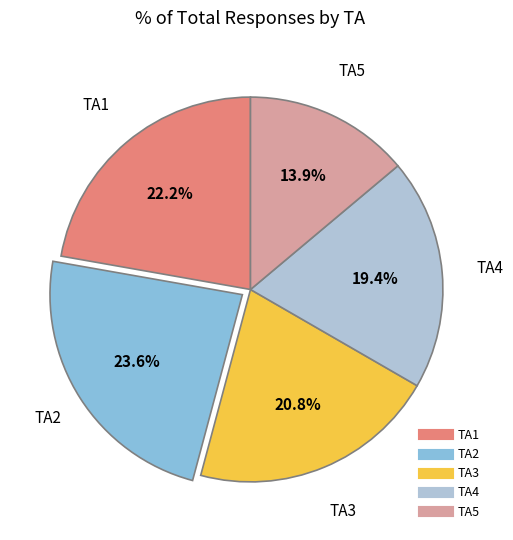

To the nearest percent, what percentage of the pie is TA3?

21%